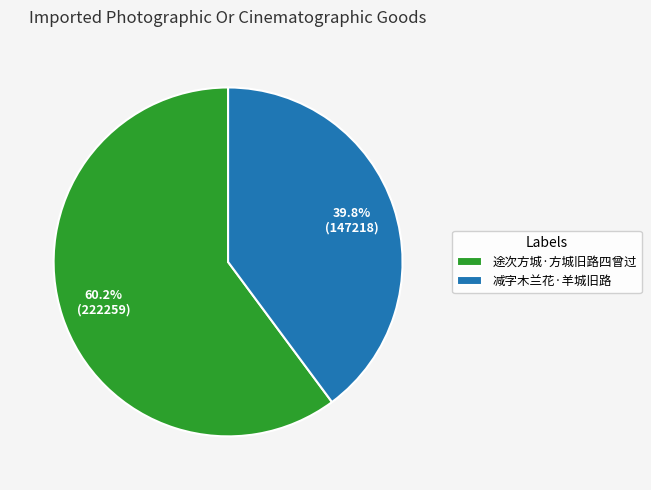

Which slice is the smallest?

减字木兰花·羊城旧路